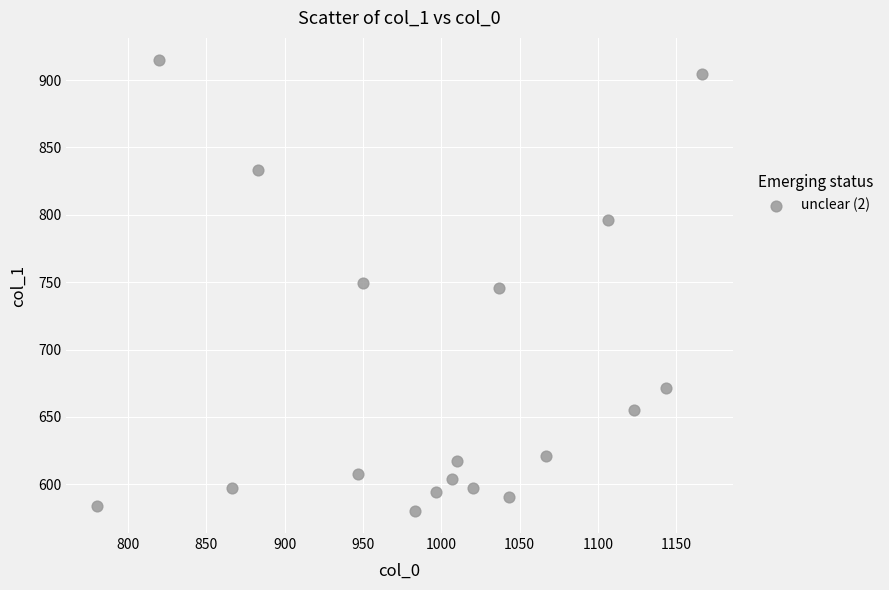

What is the range of X values (max minus min)?

386.7